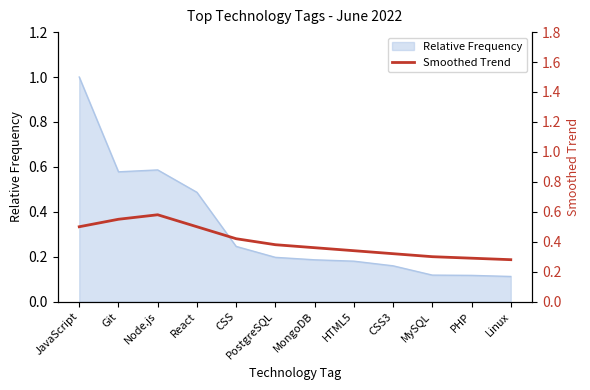

Reading left to right, list all the values displayed in this chart.

0.5	0.6	0.6	0.5	0.4	0.4	0.4	0.3	0.3	0.3	0.3	0.3